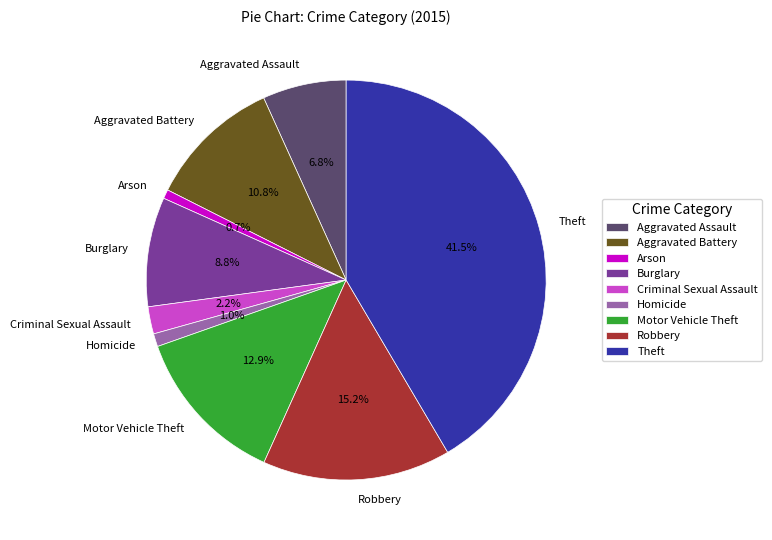

Do Burglary and Robbery together represent more than half of the pie?

No